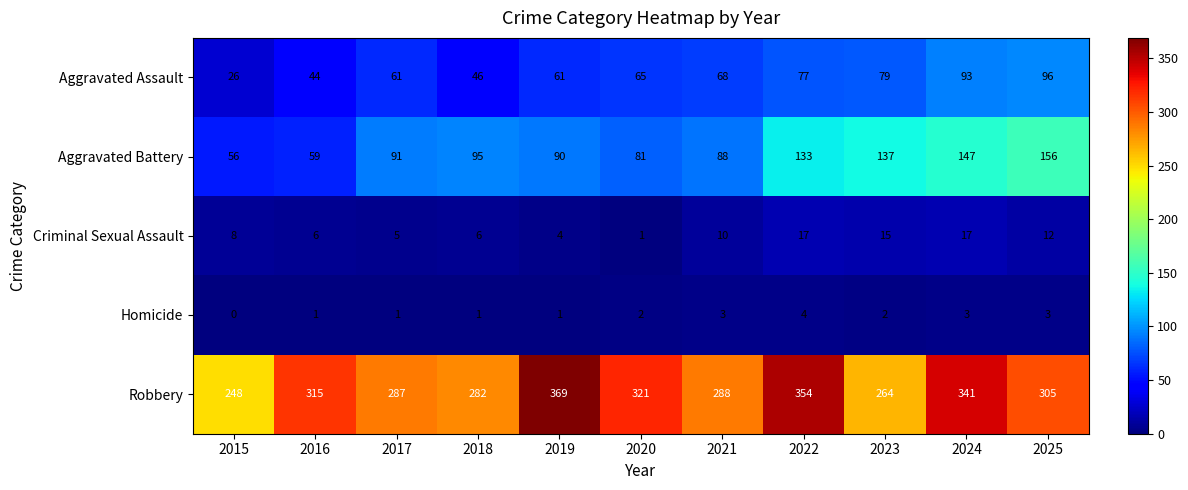

Which category has the highest value across all series?

2019